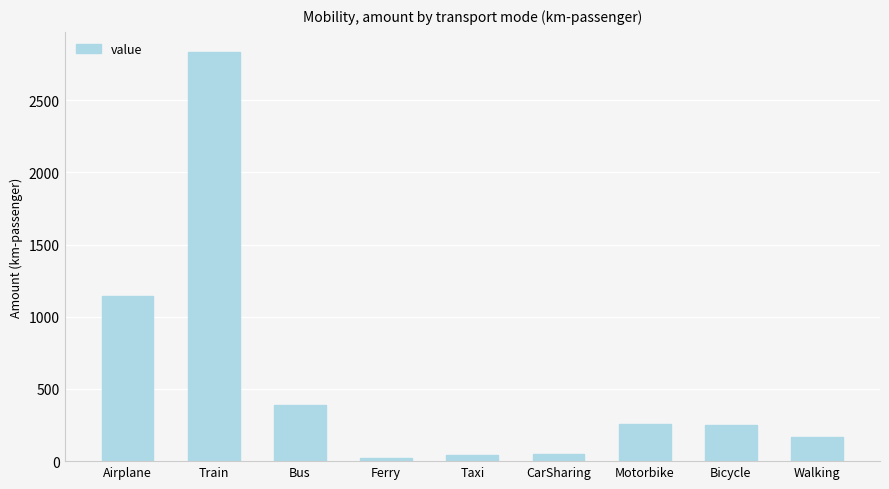

Which label corresponds to the largest value in the chart?

Train